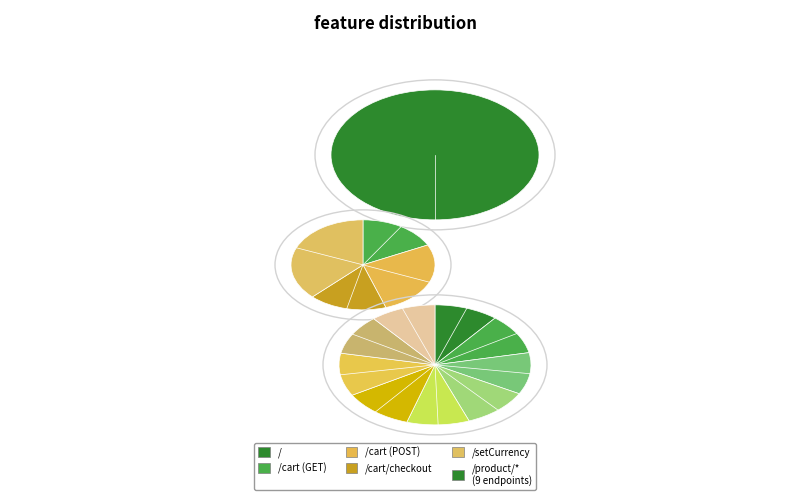

Do GET /product/LS4PSXUNUM and POST /cart together represent more than half of the pie?

No